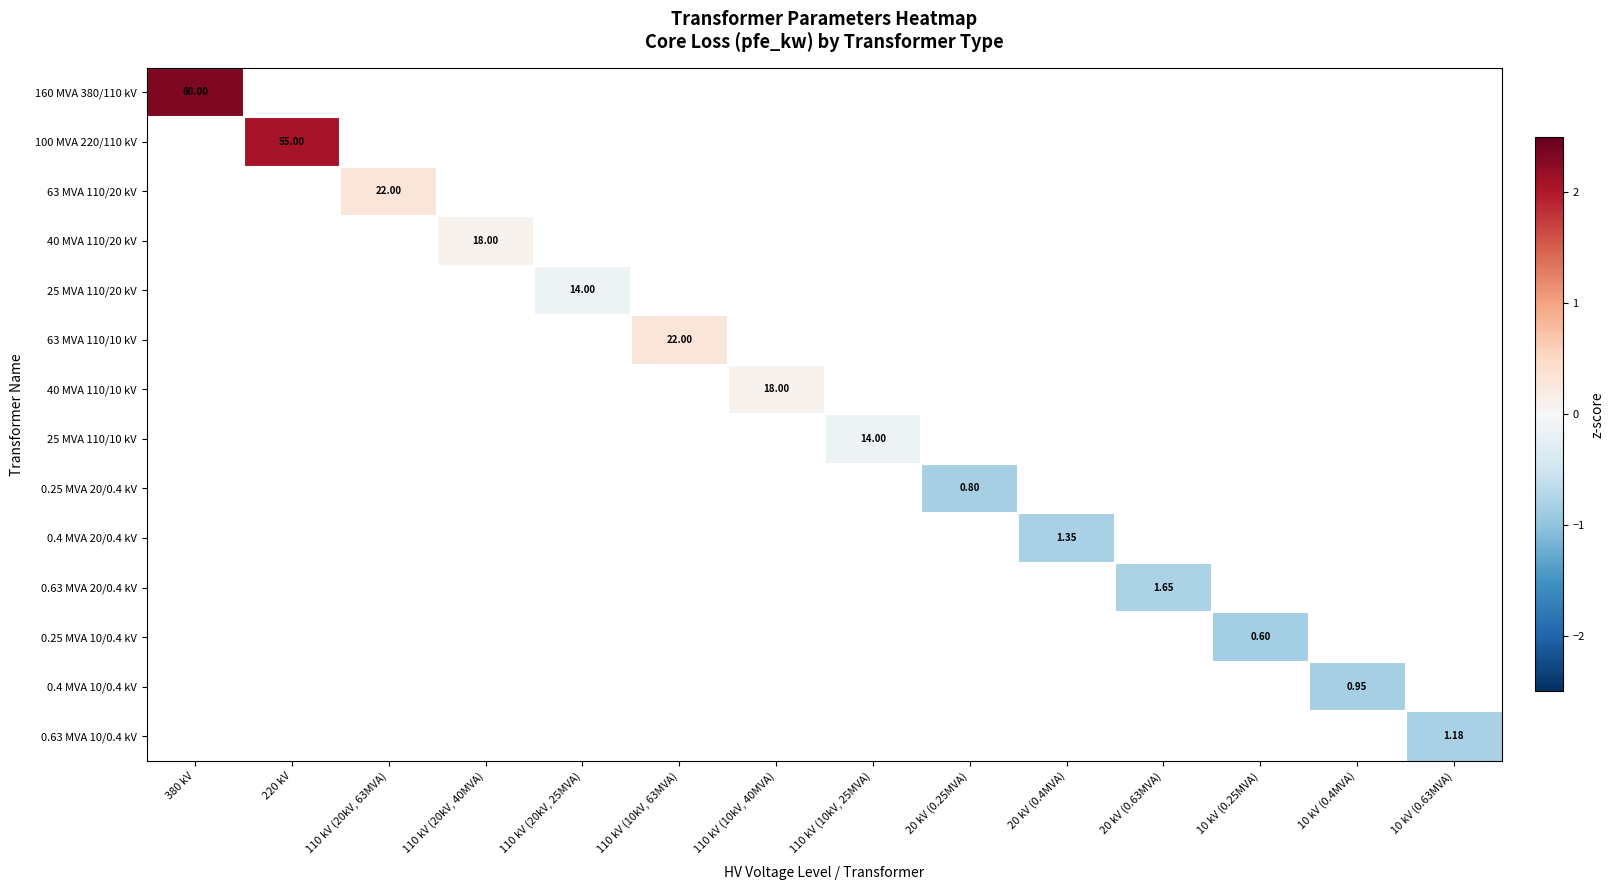

Which label corresponds to the smallest value in the chart?

10 kV (0.25MVA)